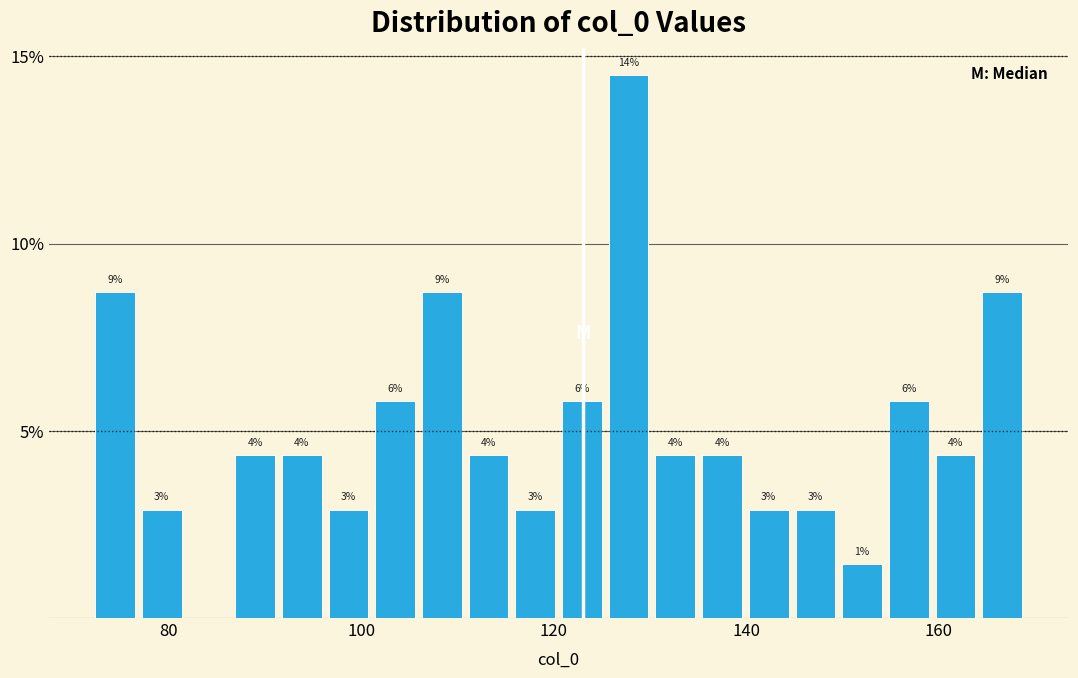

Read against the x-axis, roughly where is the centre of the tallest bar?

128